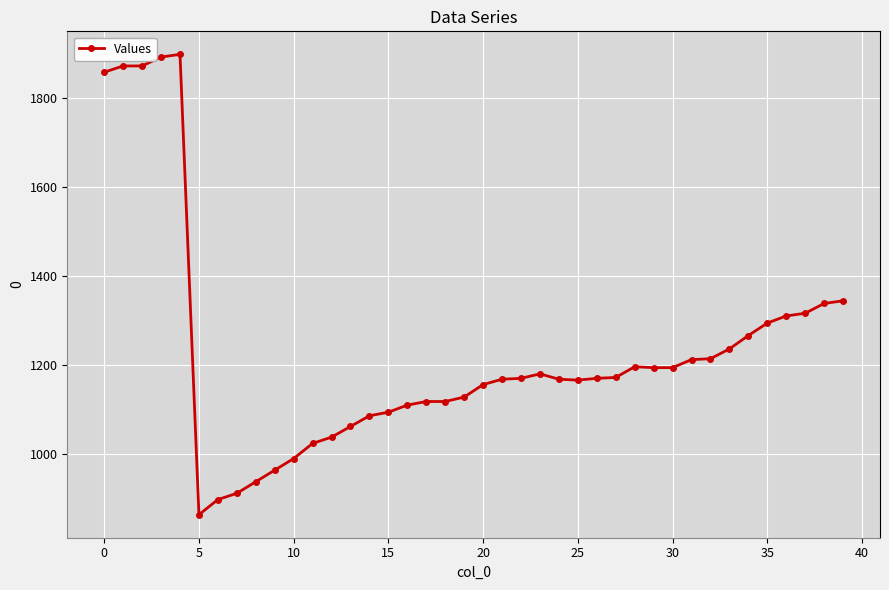

What is the average value?

1230